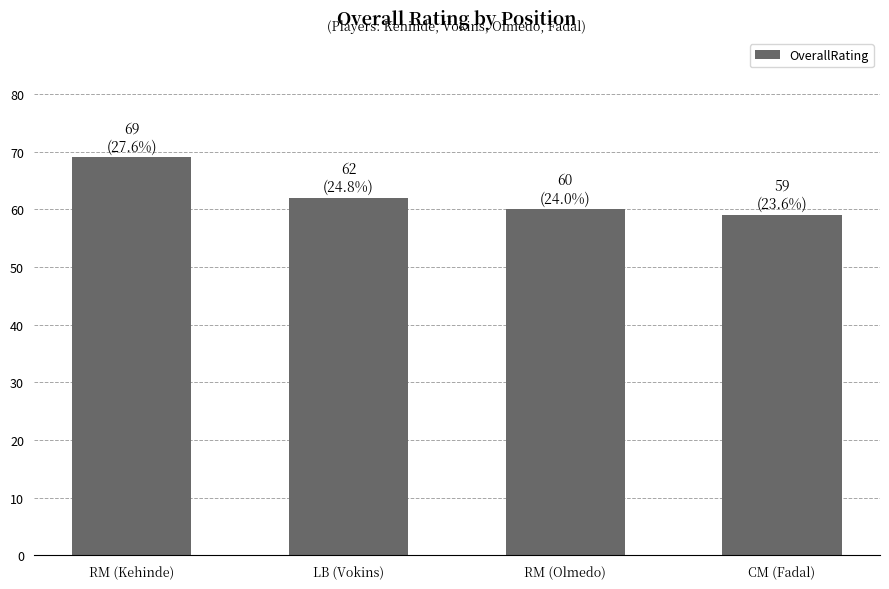

What is the sum of the values at LB (Vokins) and CM (Fadal)?

121